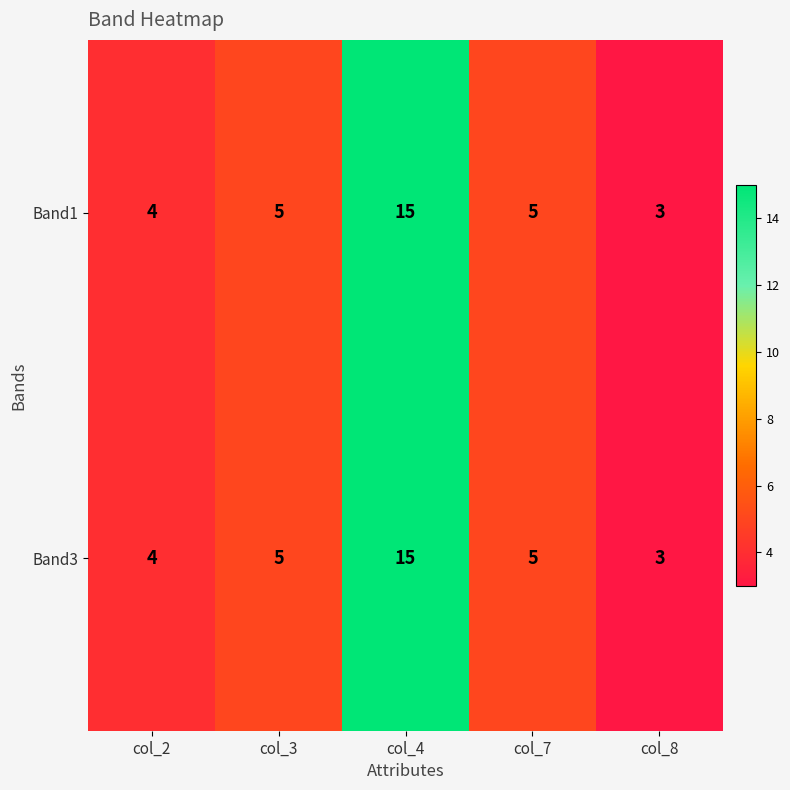

How many series are shown in this chart?

2